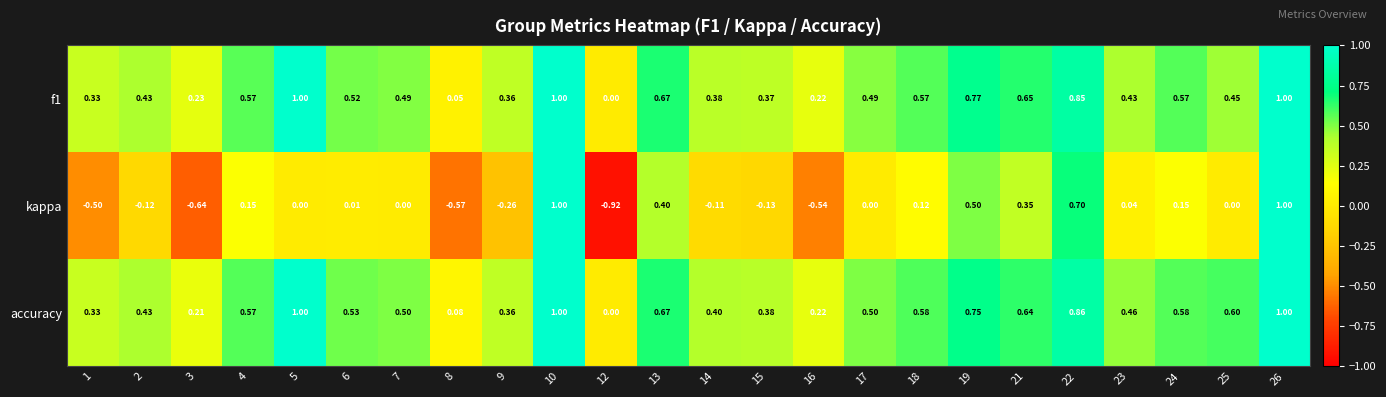

Which series has the widest spread of values?

kappa